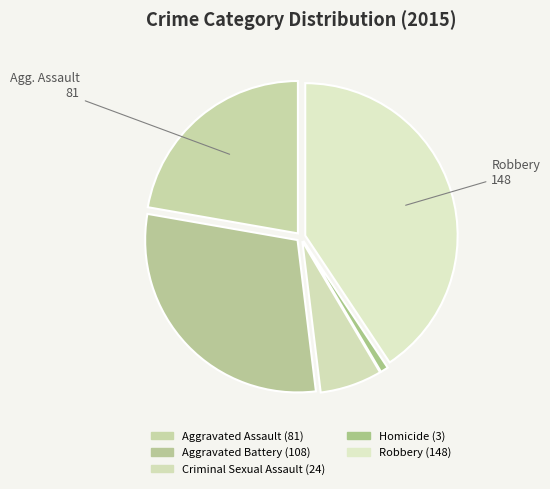

To the nearest percent, what portion does Robbery represent?

41%